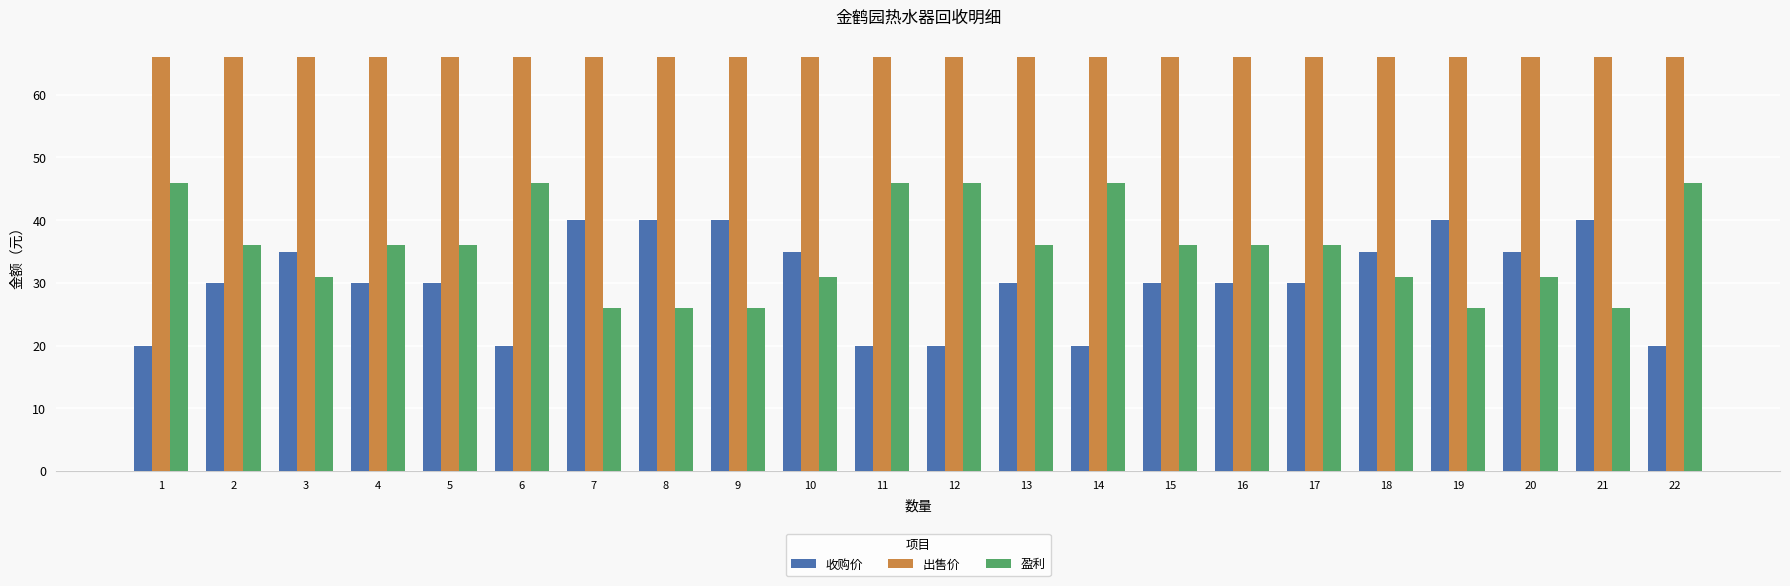

What is the difference between the highest and lowest values at 18?

35